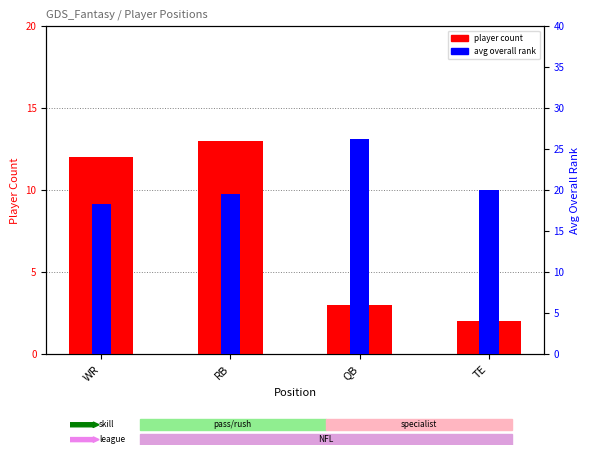

Which series has the largest total across all categories?

avg overall rank